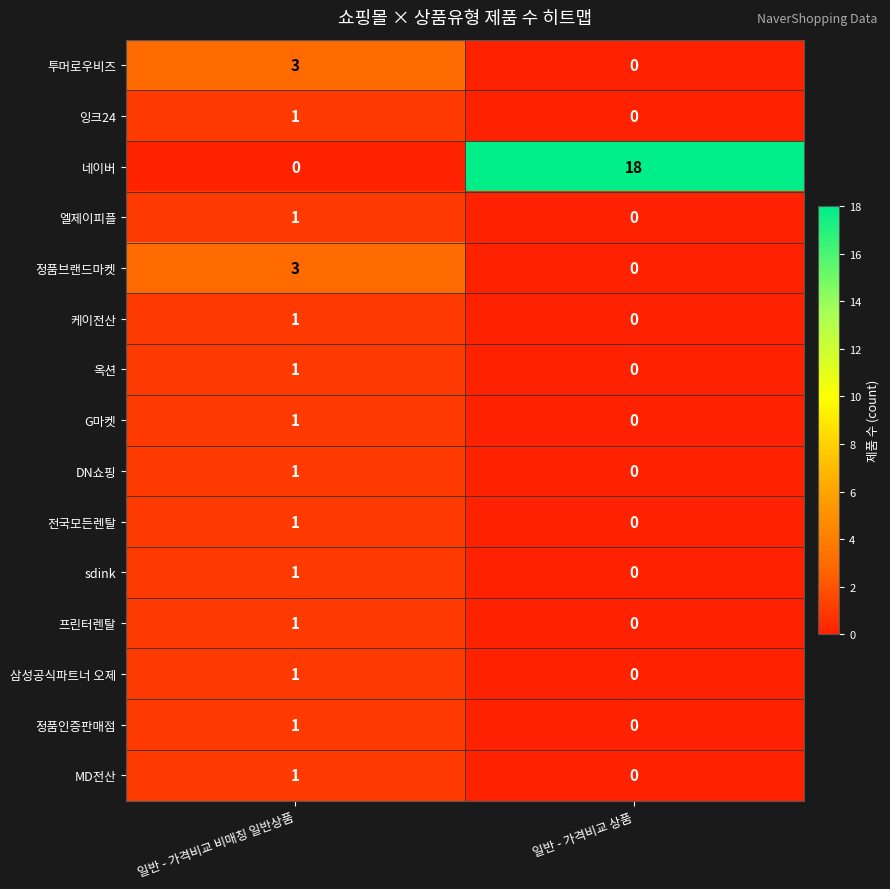

The value of MD전산 at 일반 - 가격비교 상품 is 0. True or false?

True